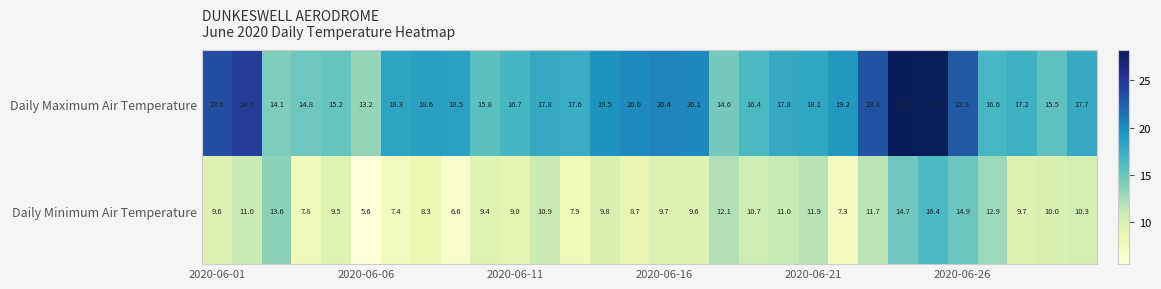

Which series has the largest total across all categories?

Daily Maximum Air Temperature